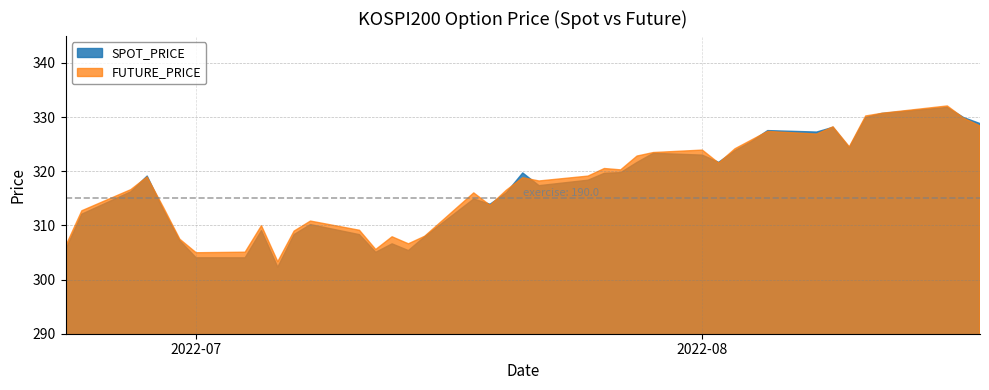

True or false: SPOT_PRICE and FUTURE_PRICE intersect in this chart.

True